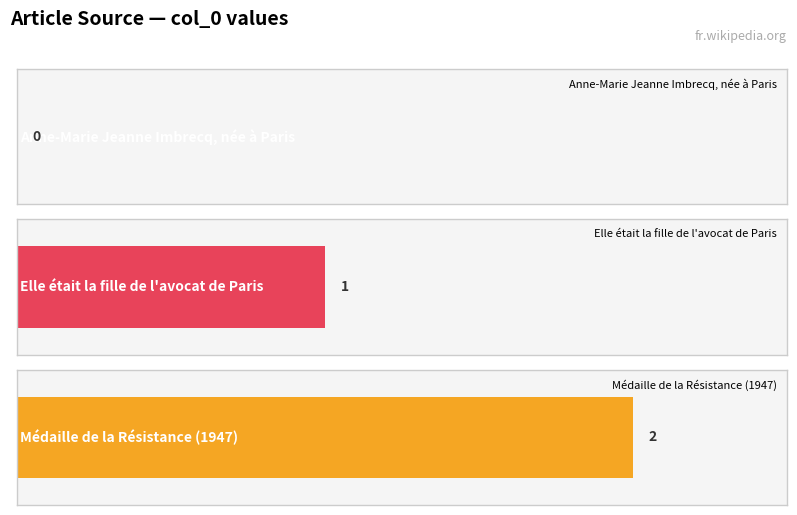

Rank the categories by value from highest to lowest.

Médaille de la Résistance (1947), Elle était la fille de l'avocat de Paris, Anne-Marie Jeanne Imbrecq, née à Paris